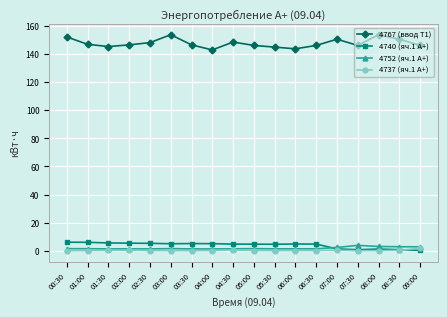

Is the value of 4740 (яч.1 A+) at 07:30 greater than the value of 4767 (ввод Т1) at 07:00?

No